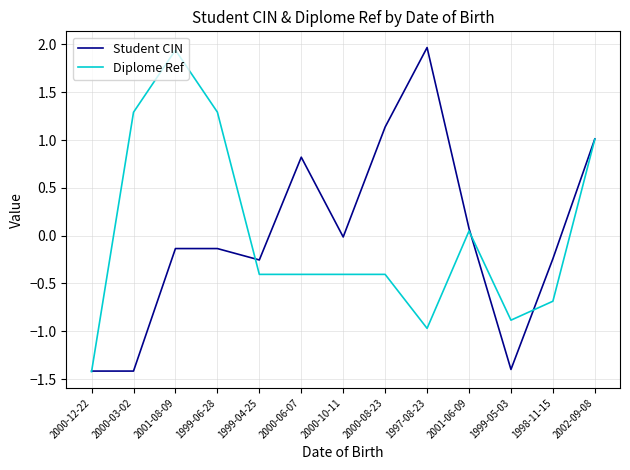

What is the difference between the maximum and minimum values in the Diplome Ref series?

3.4